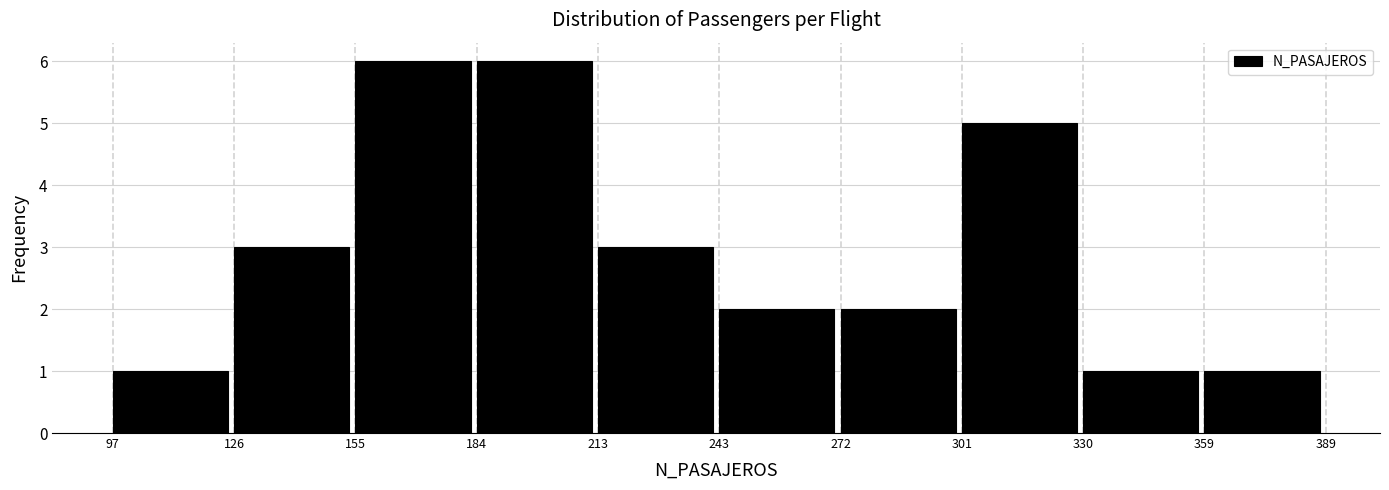

How tall is the bar that spans 272 to 301 on the x-axis? The values are not printed on the chart, so give them approximately, as read against the axis.

2